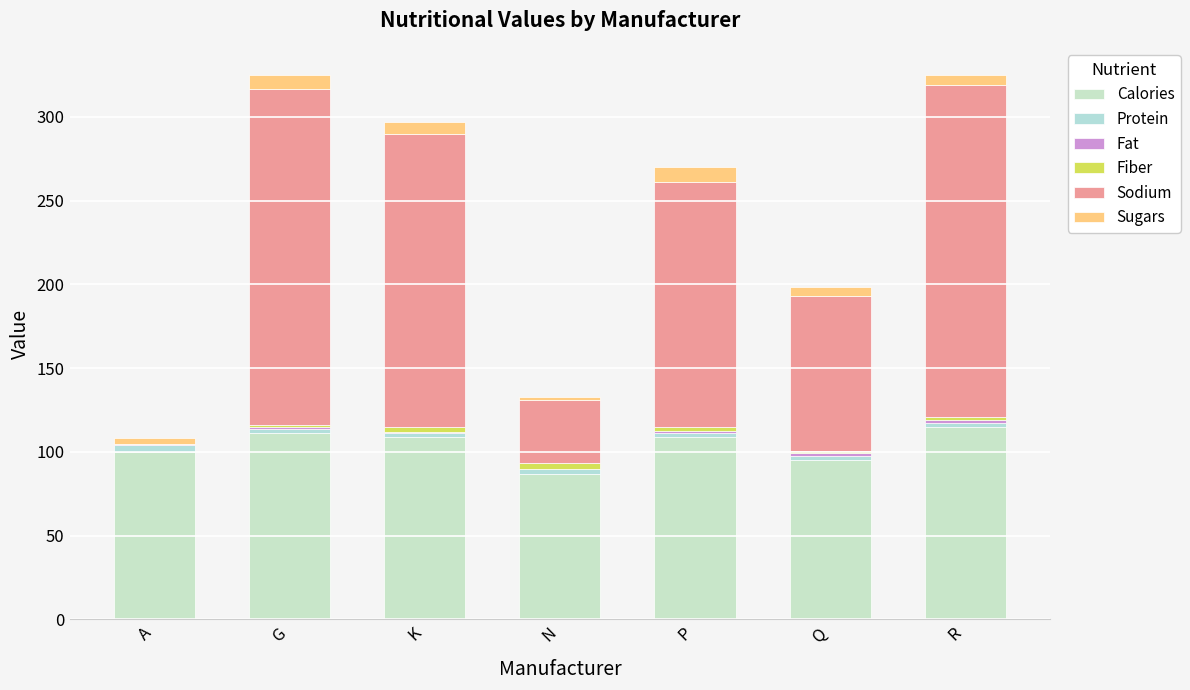

The value of Protein at P is 2.4. True or false?

True